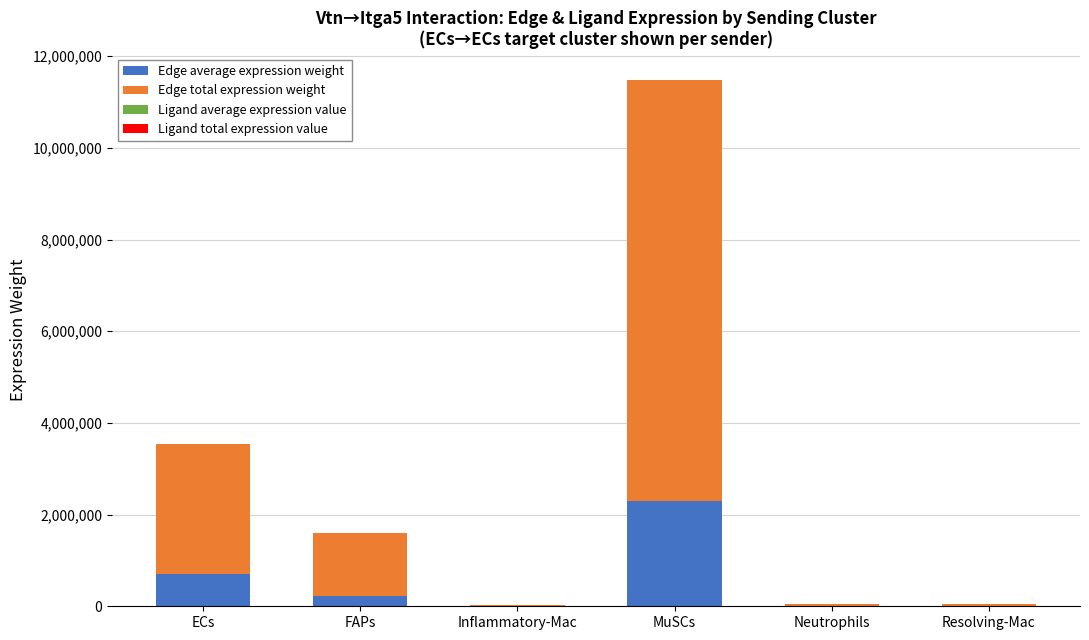

At which category is the sum across all series the highest?

MuSCs